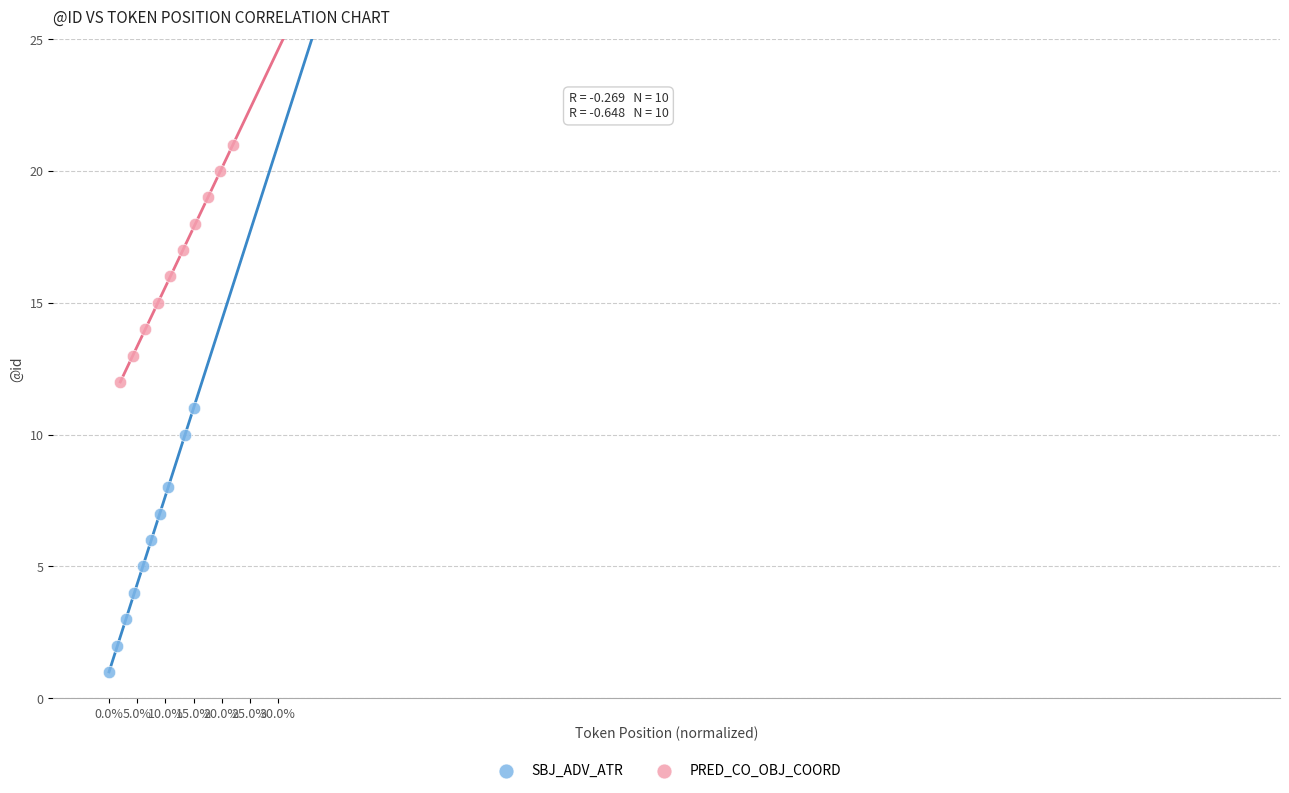

Which series reaches the maximum Y coordinate?

PRED_CO_OBJ_COORD